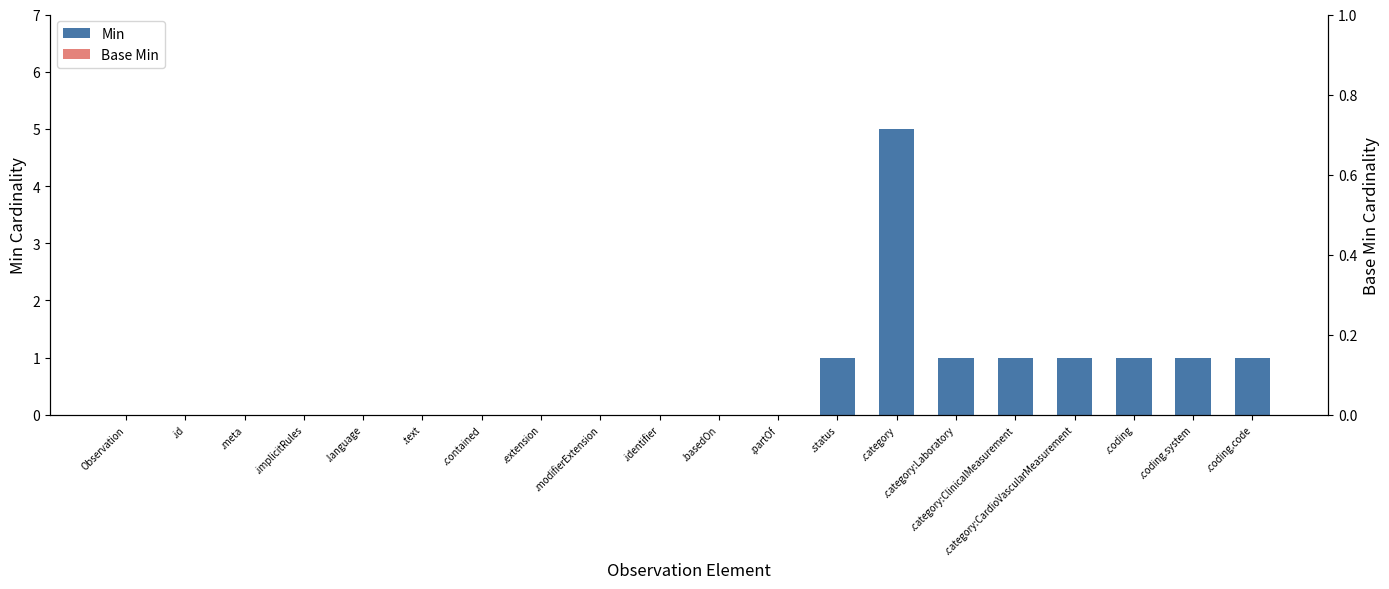

Which series has the largest total across all categories?

Min